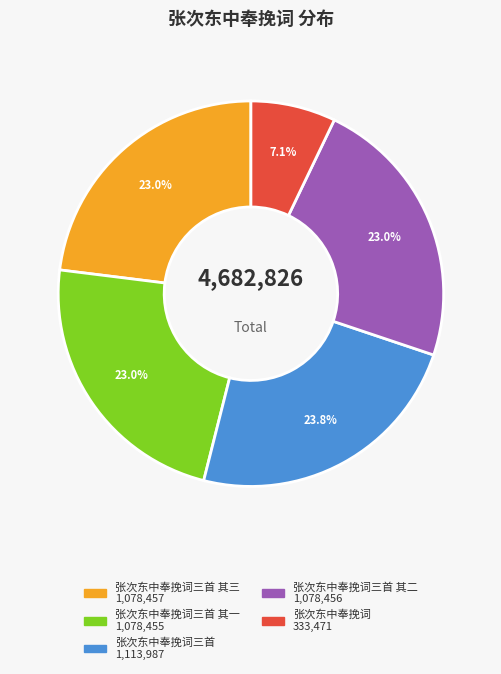

Is there any slice that represents more than half of the pie?

No